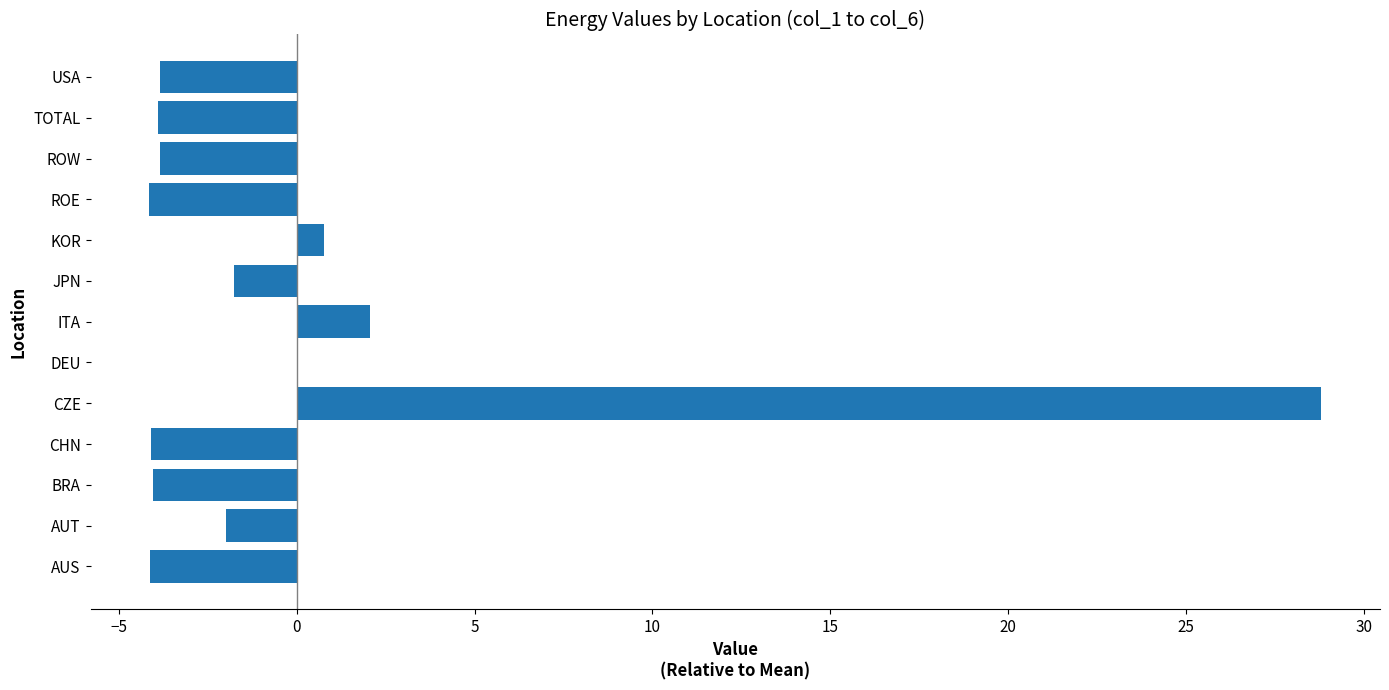

Which category has the highest value across all series?

CZE